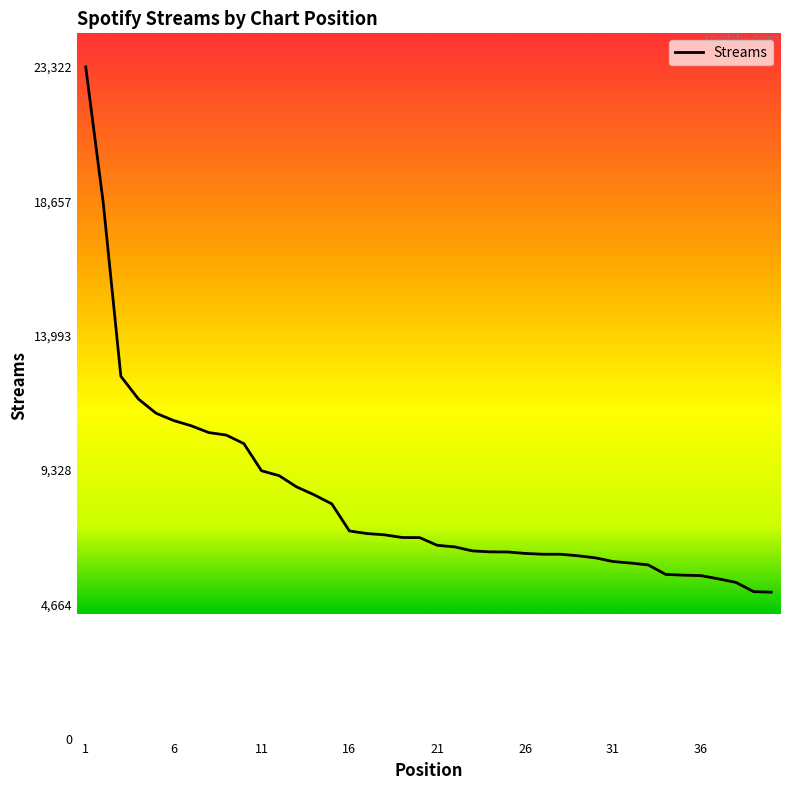

What is the difference between the maximum and minimum values?

18238